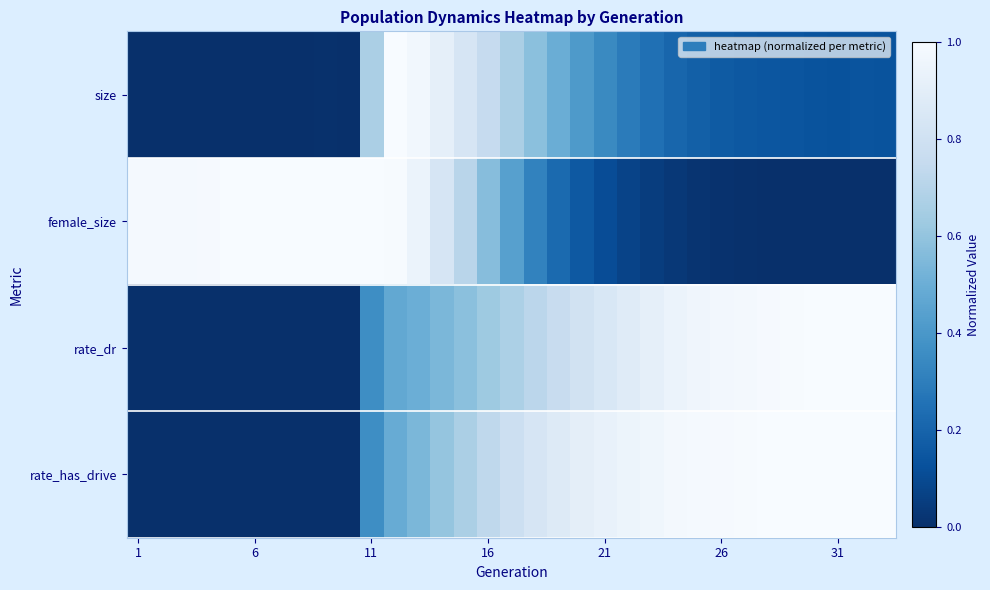

At how many categories does at least one series exceed 0?

33